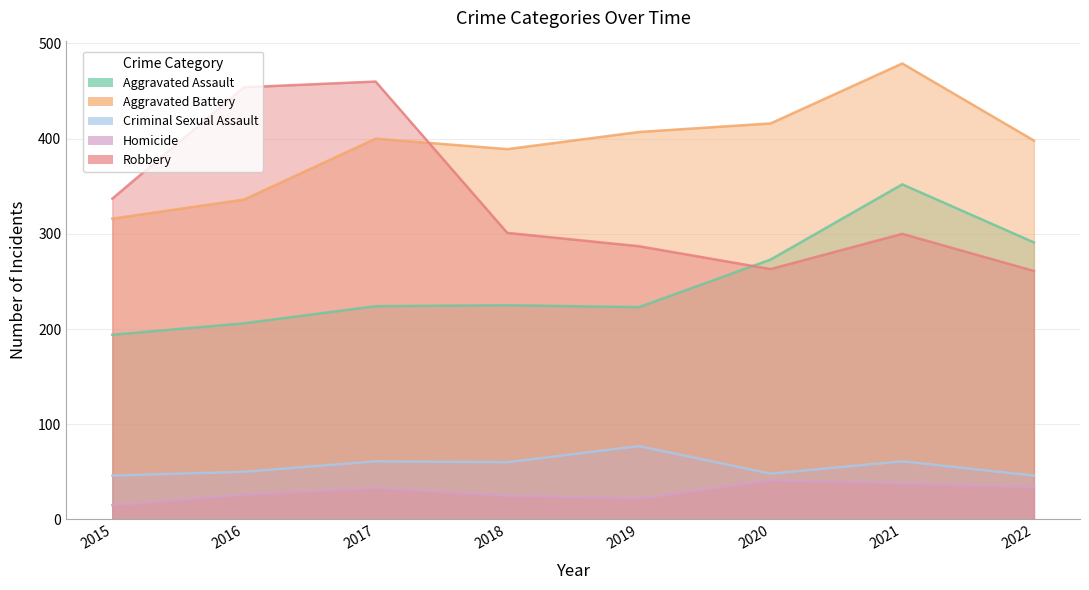

What is the sum of the Aggravated Battery values at 2019 and 2020?

823